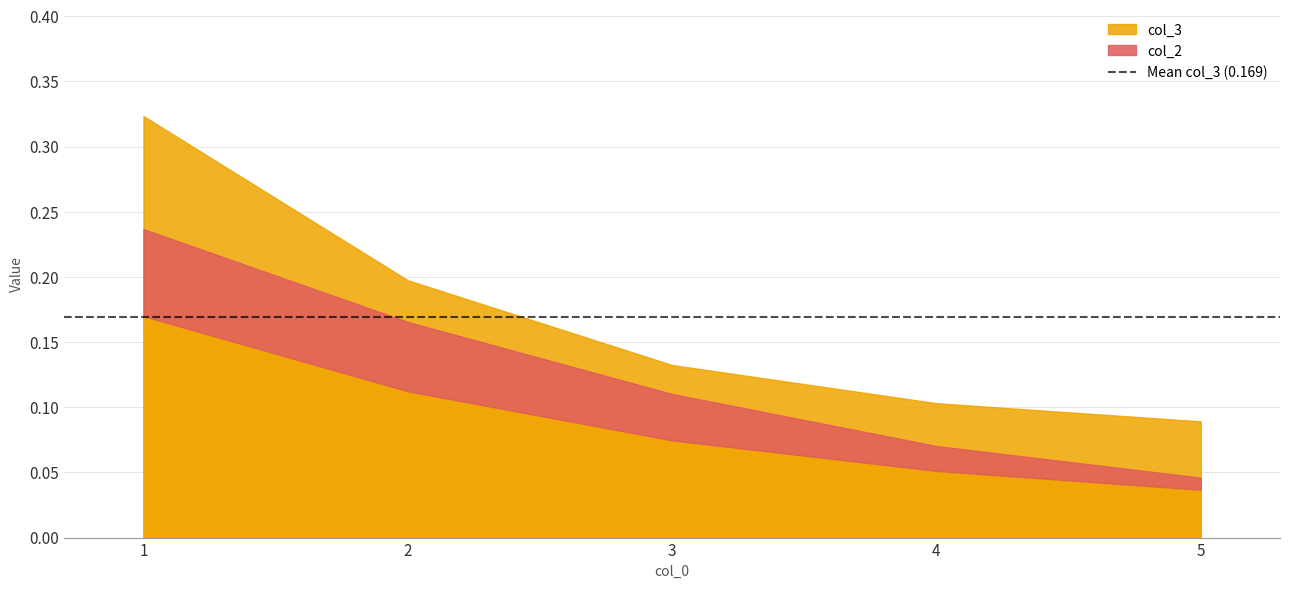

What is the difference between the second highest and minimum values in the col_3 series?

0.1